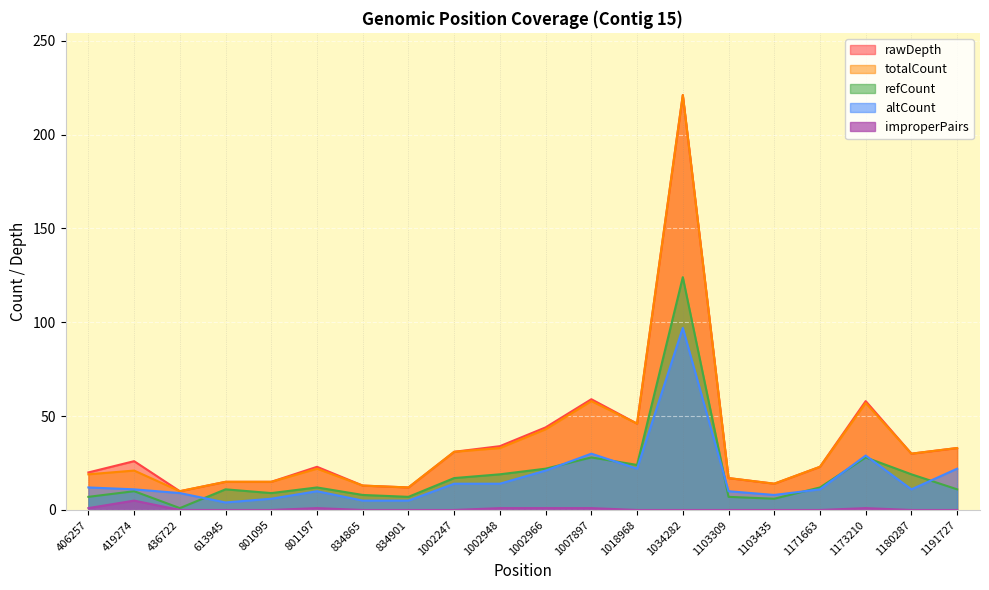

How many lines are shown in the chart?

5